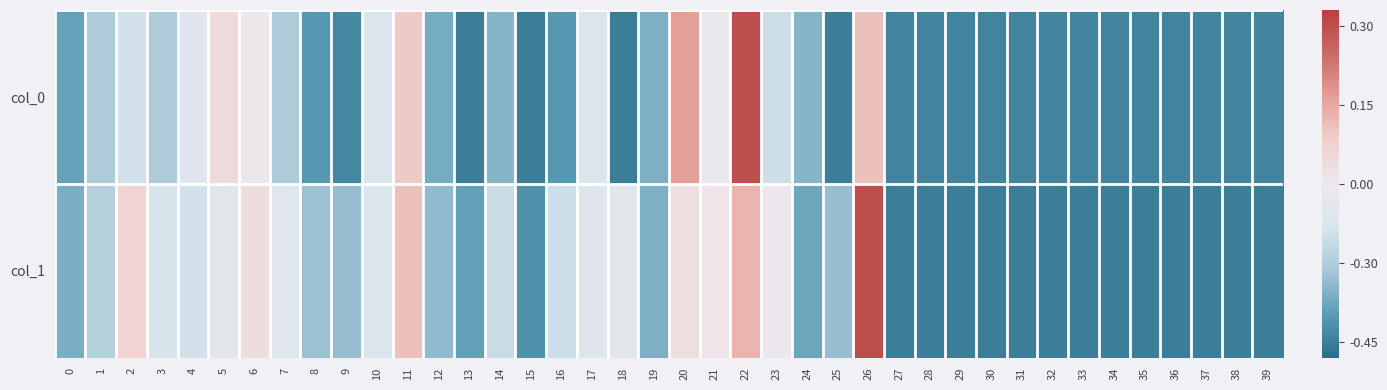

Between 24 and 26, which is larger?

26